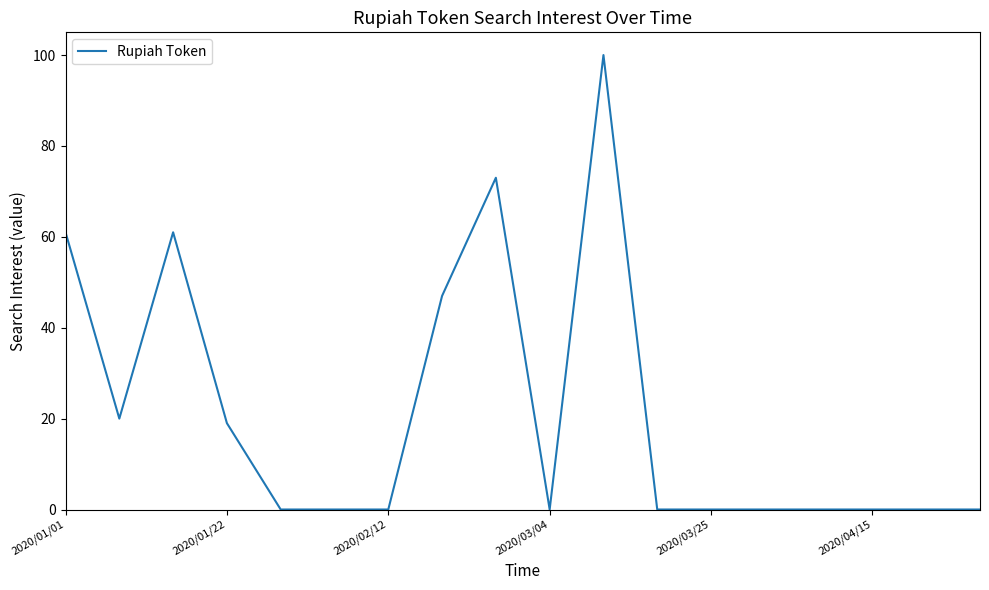

What is the difference between the maximum and minimum values?

100